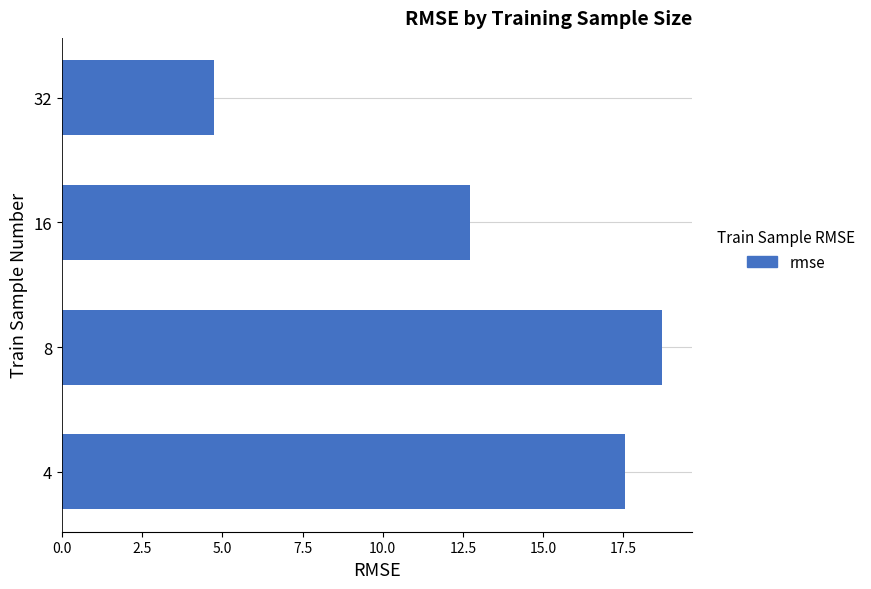

Does the chart contain any negative values?

No